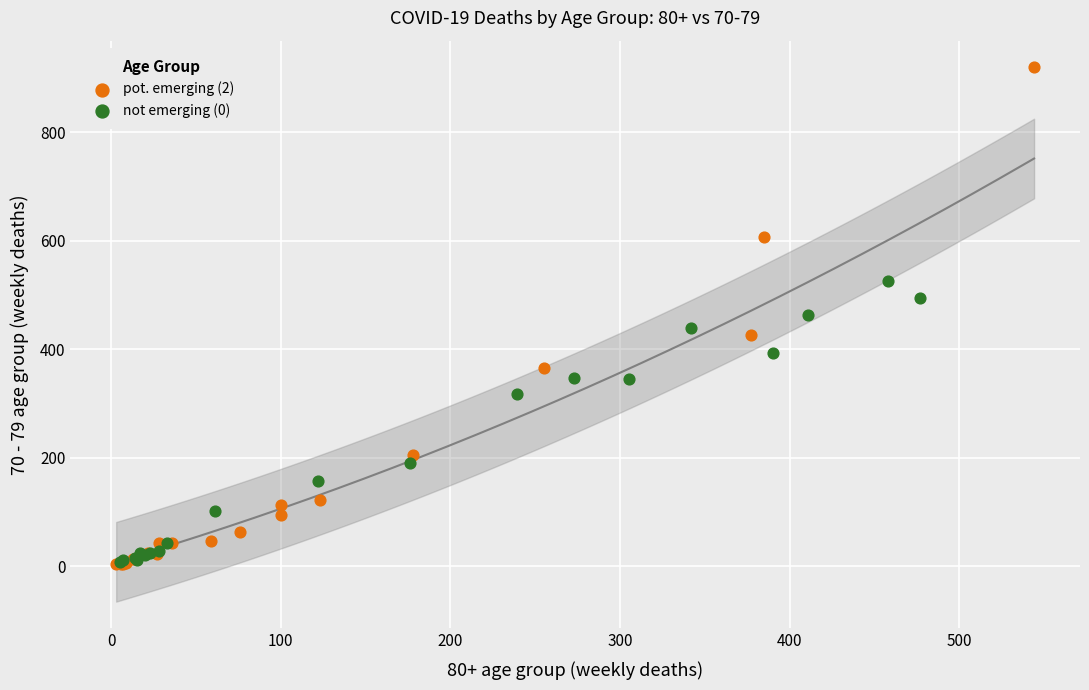

Which series has the largest Y range (max minus min)?

pot. emerging (2)